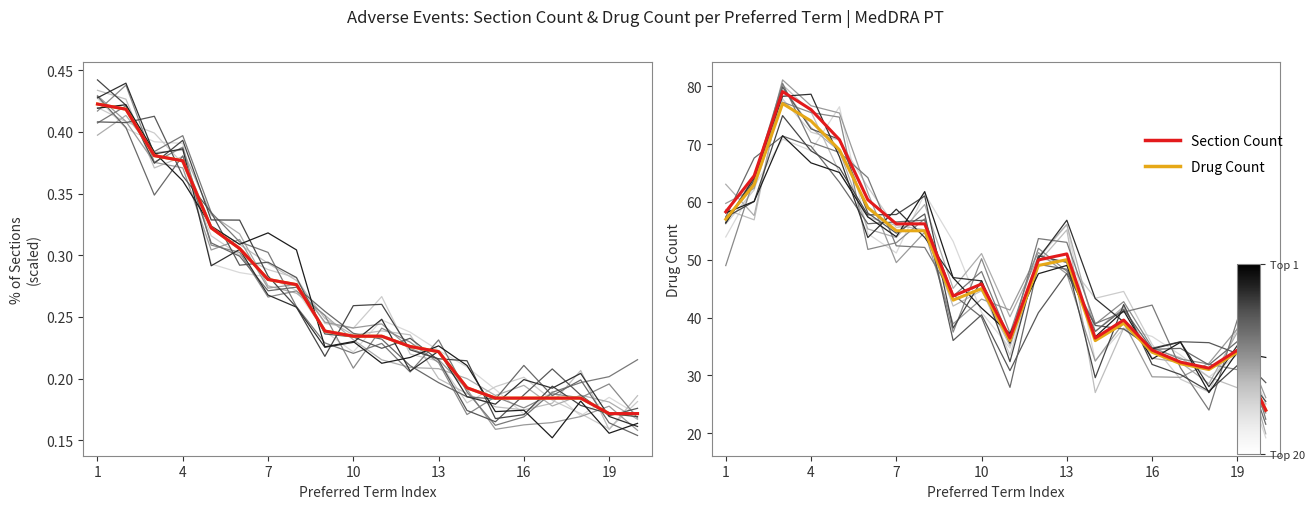

Is the value of Drug Count at 16 greater than the value of Drug Count (variant) at 13?

No